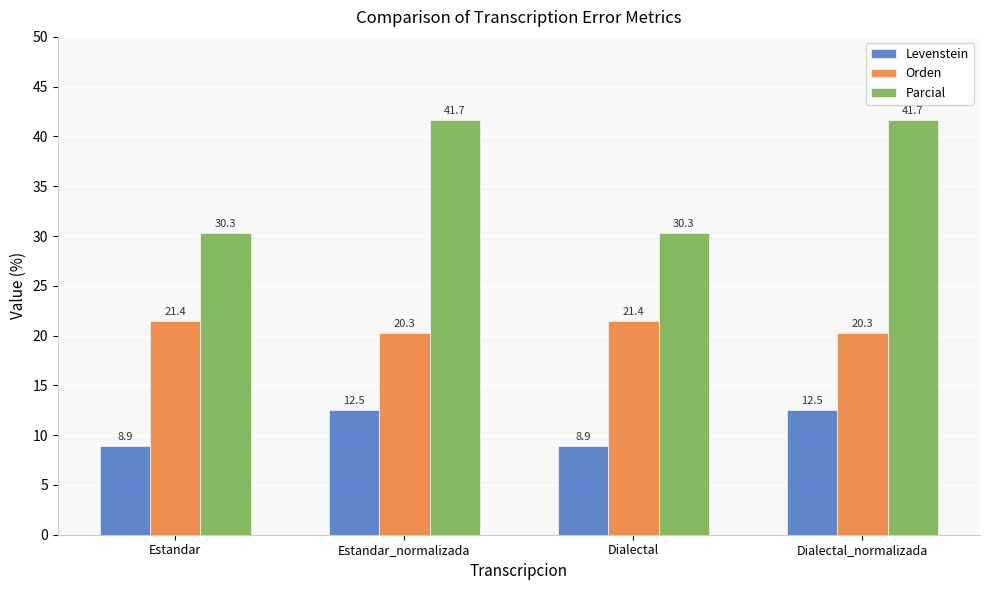

What is the minimum value for Levenstein?

8.9